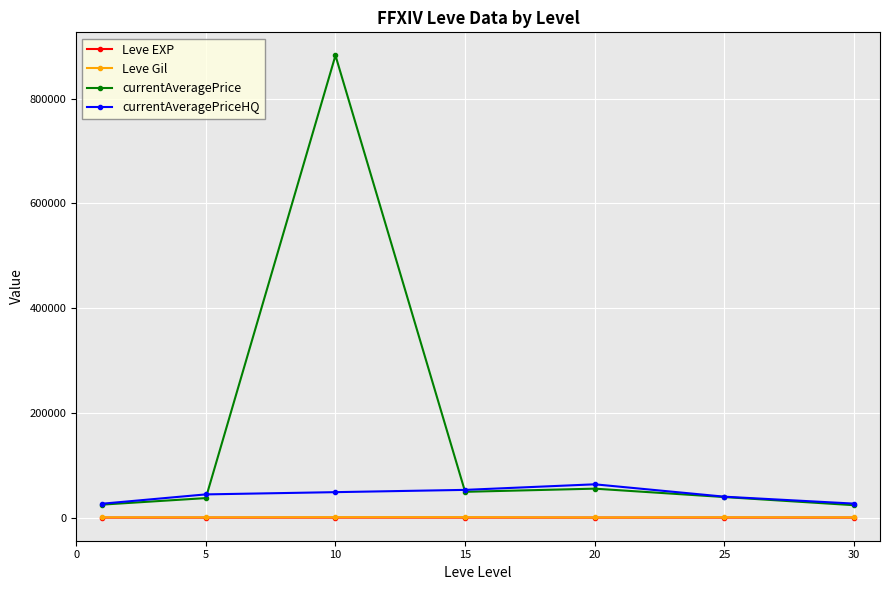

What is the sum of all currentAveragePriceHQ values?

302689.2